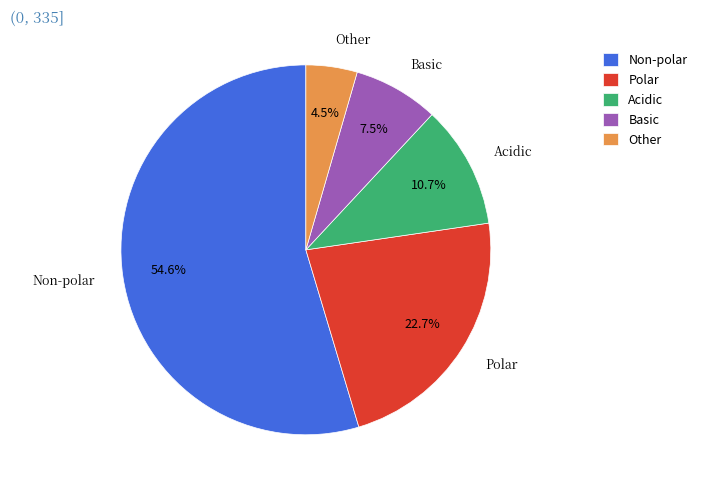

Rank the categories by value from lowest to highest.

Other, Basic, Acidic, Polar, Non-polar